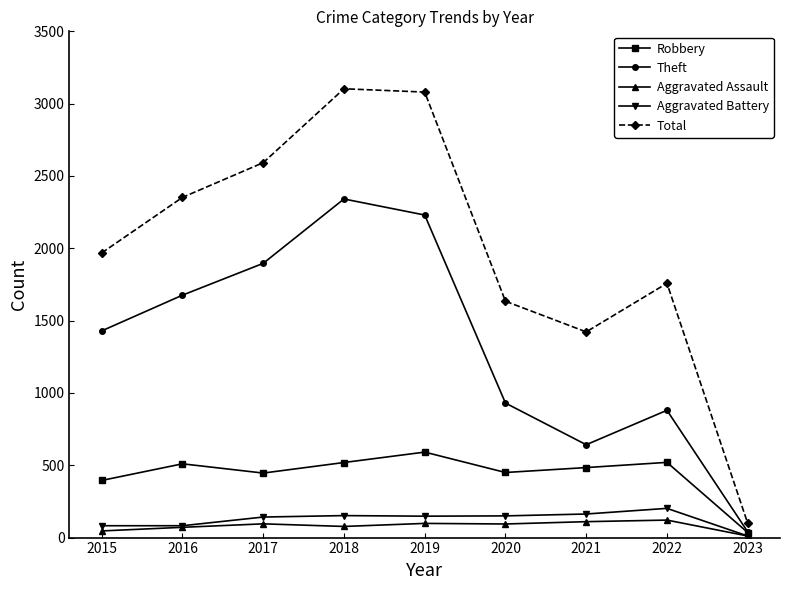

What is the difference between the maximum and minimum values in the Aggravated Battery series?

191